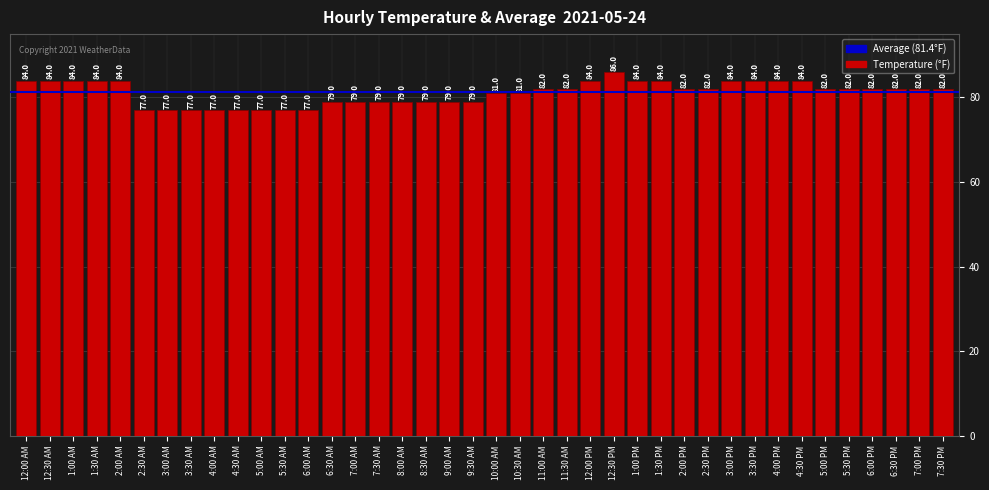

What is the label of the 36th bar from the left?

5:30 PM